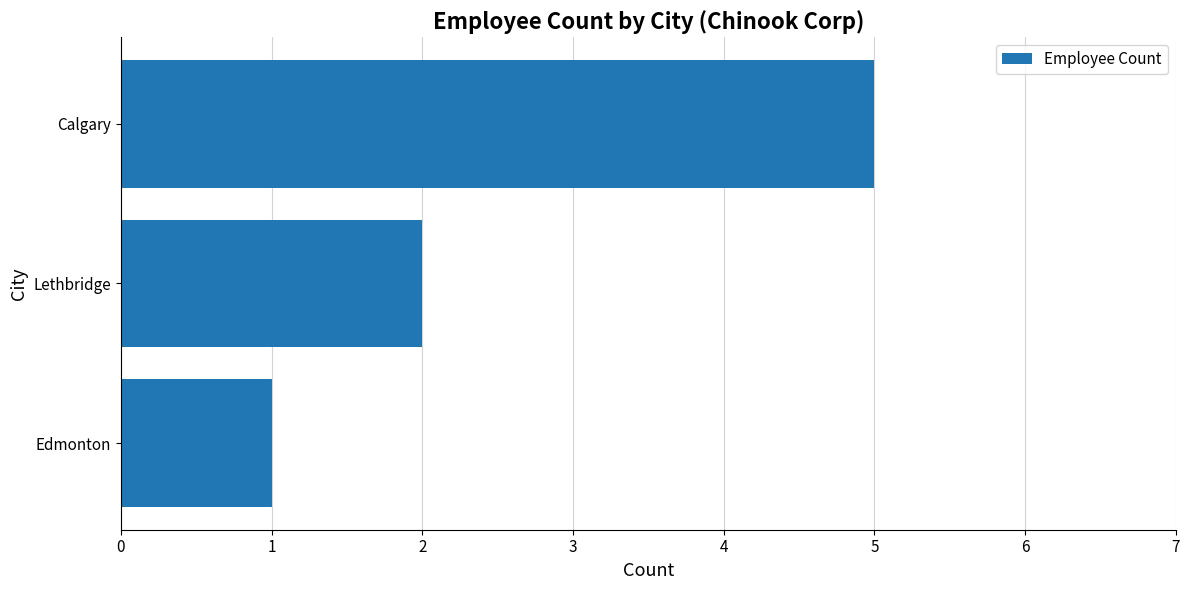

The chart shows a value of 1 at Edmonton. True or false?

True